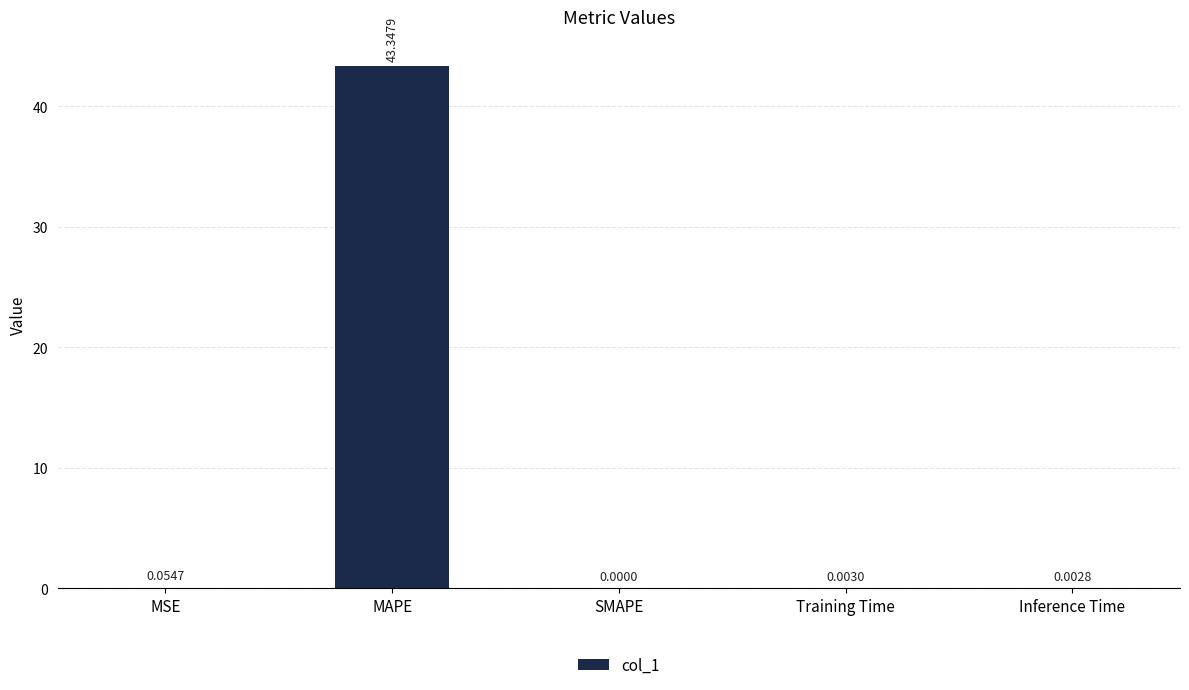

The value at Inference Time is 0.0. True or false?

True